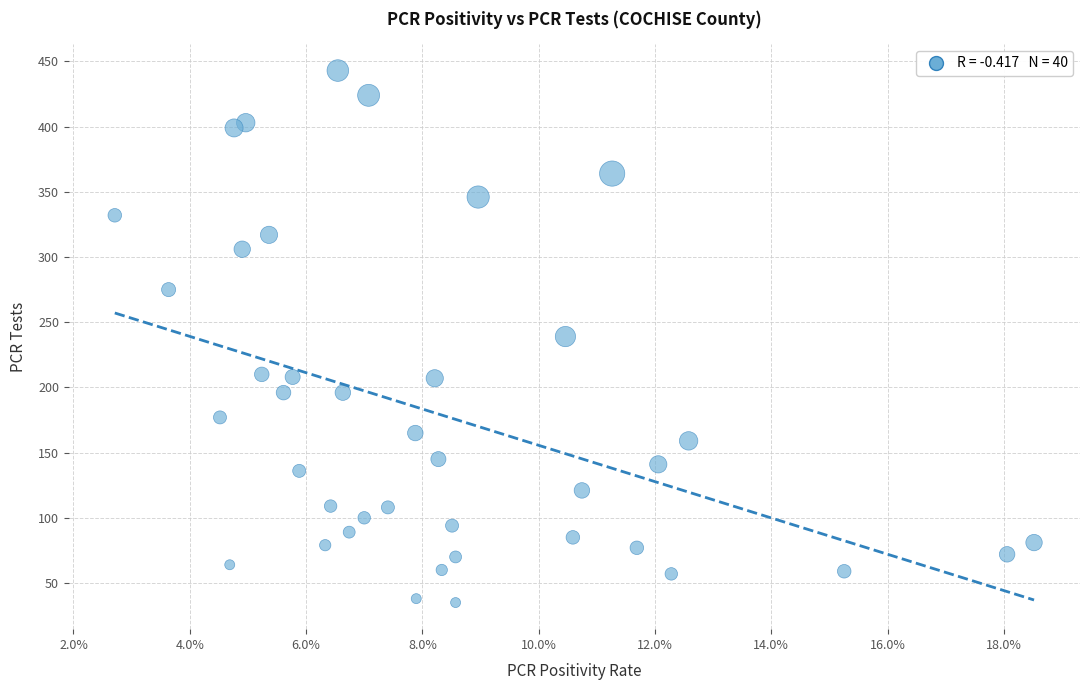

What is the range of Y values (max minus min)?

408